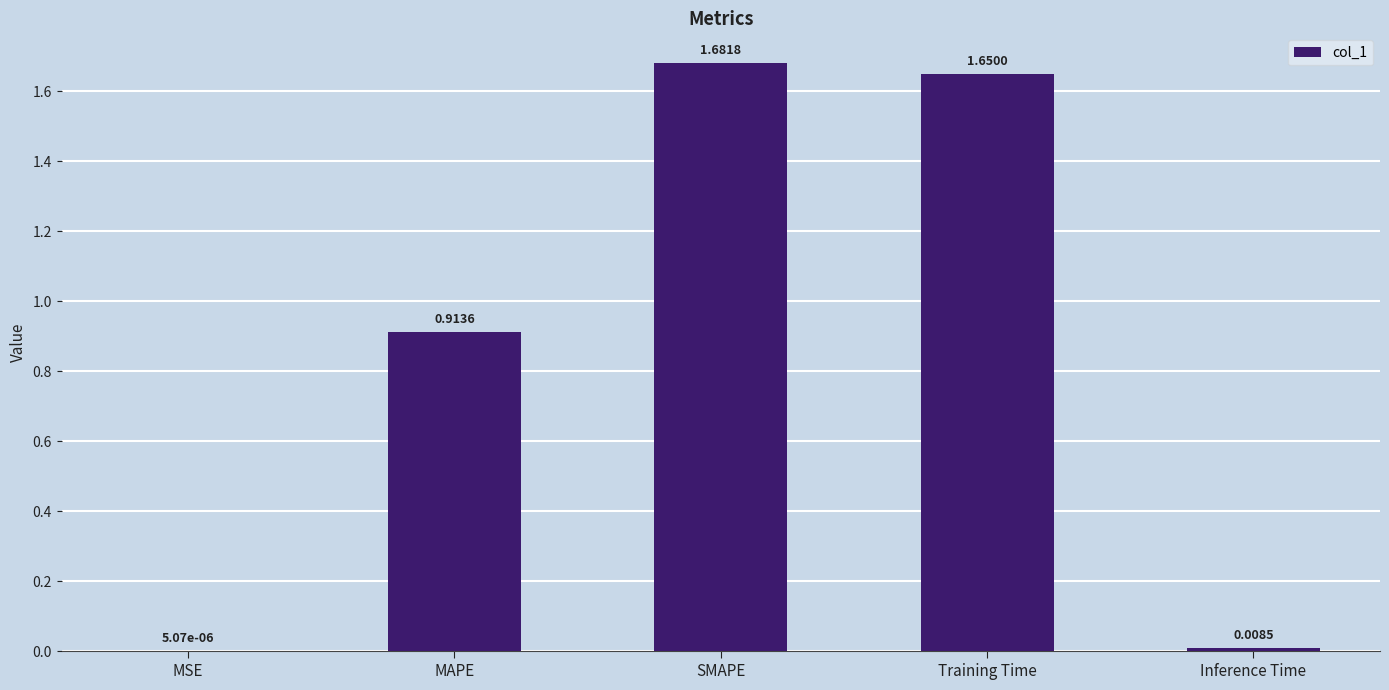

At which label is the value closest to 0?

MSE